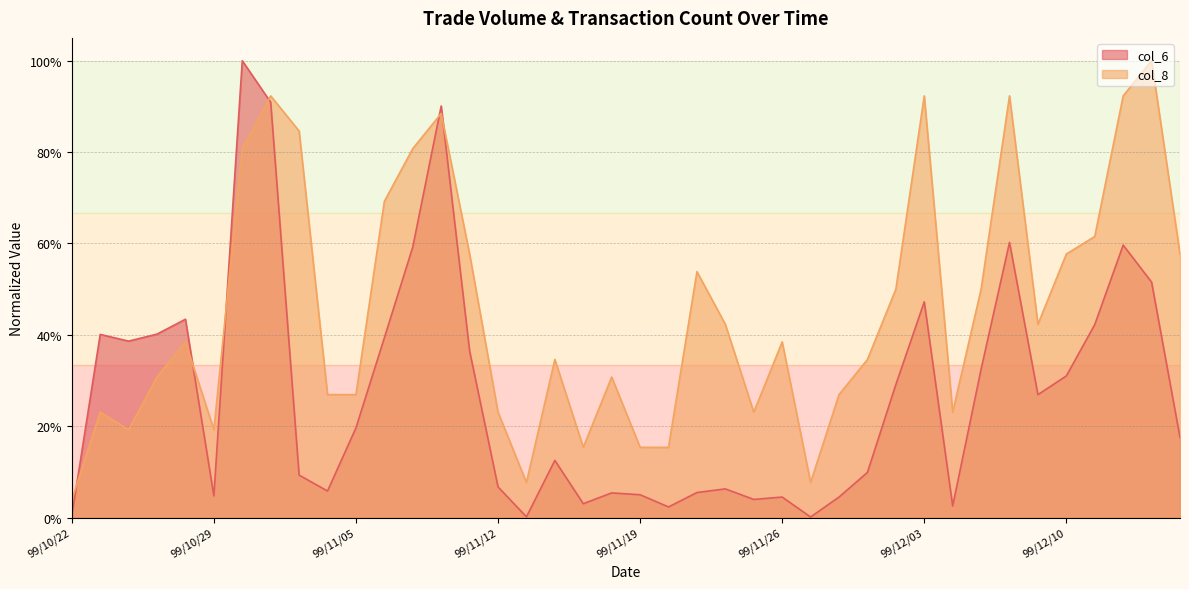

True or false: col_6 has more than 2 points higher than both neighbors.

True